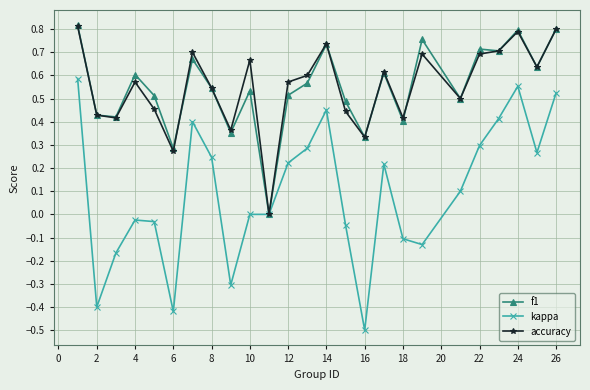

True or false: accuracy has more than 2 interior local peaks.

True